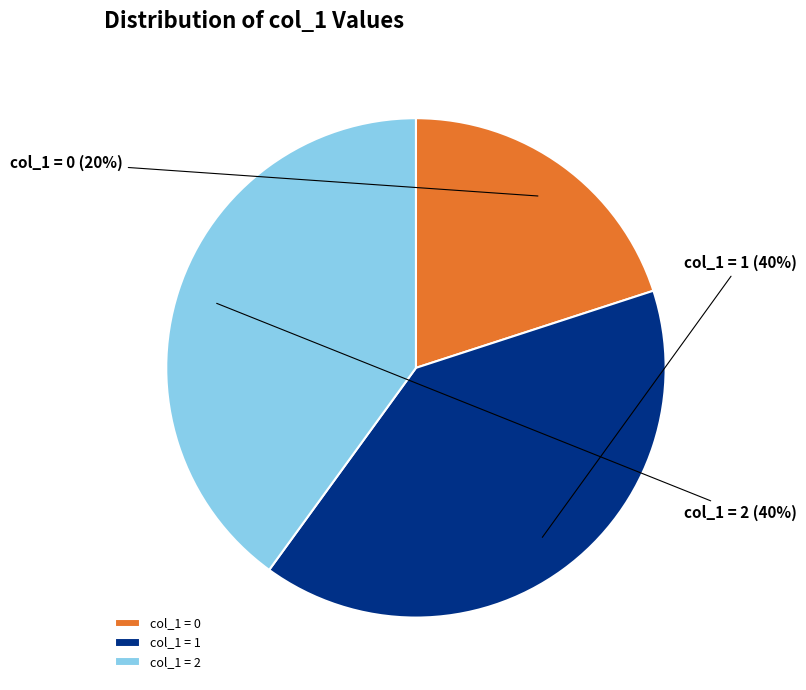

To the nearest percent, what is the difference between the largest and smallest slice percentages?

20%